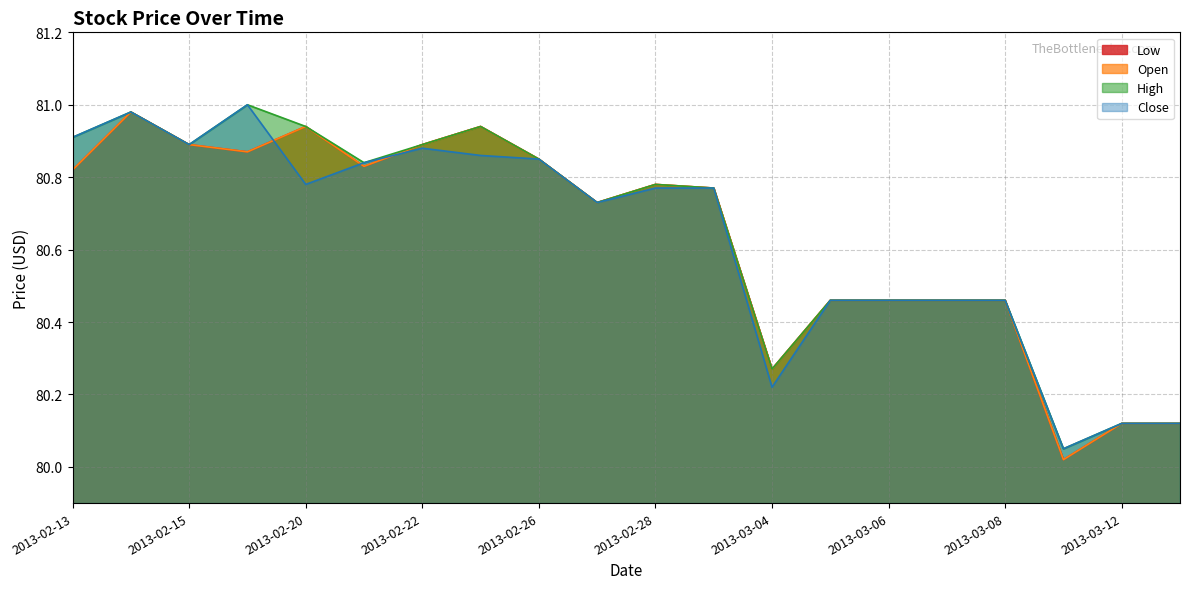

What is the smallest value displayed?

80.0